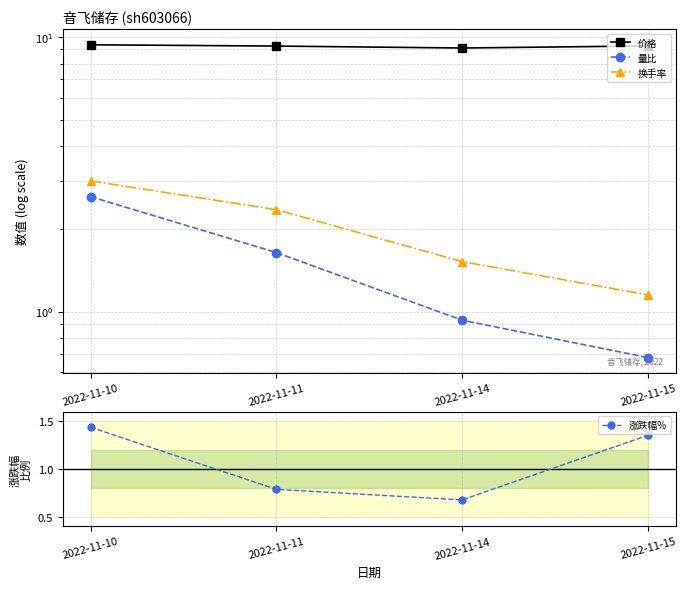

List the series in order of their peak value, highest first.

价格, 换手率, 量比, 涨跌幅%